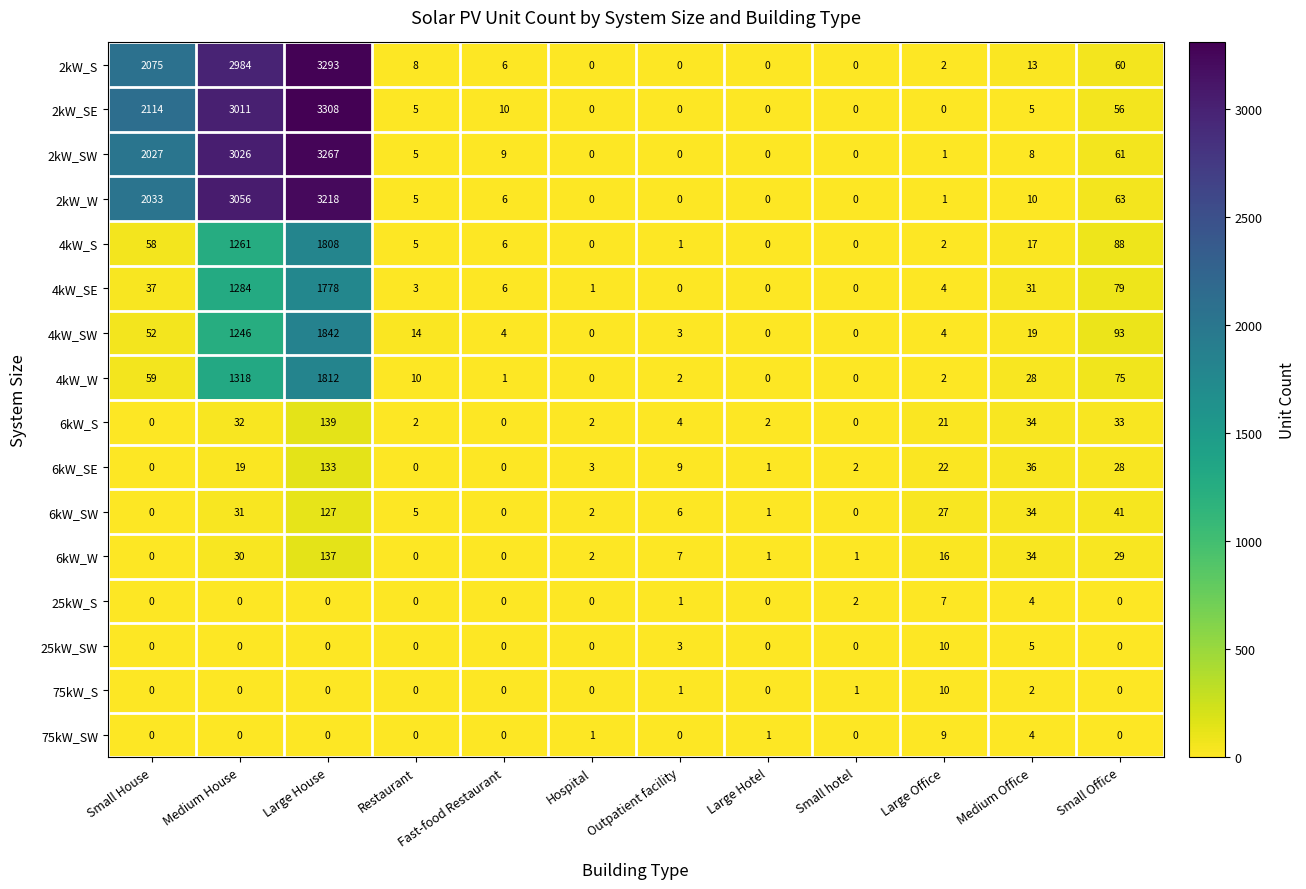

At which label is 2kW_S closest to 1646?

Small House